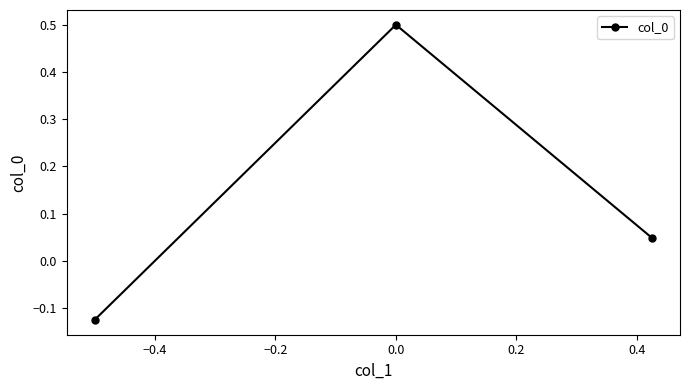

What is the maximum value shown in the chart?

0.5